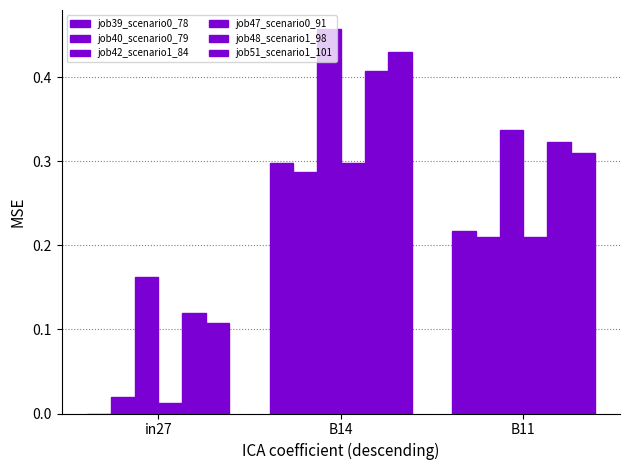

Is the value of job42_scenario1_84 at in27 greater than the value of job40_scenario0_79 at B11?

No